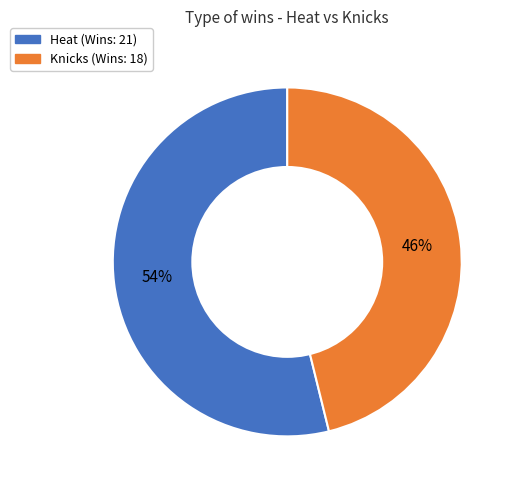

Count the number of slices in the pie.

2